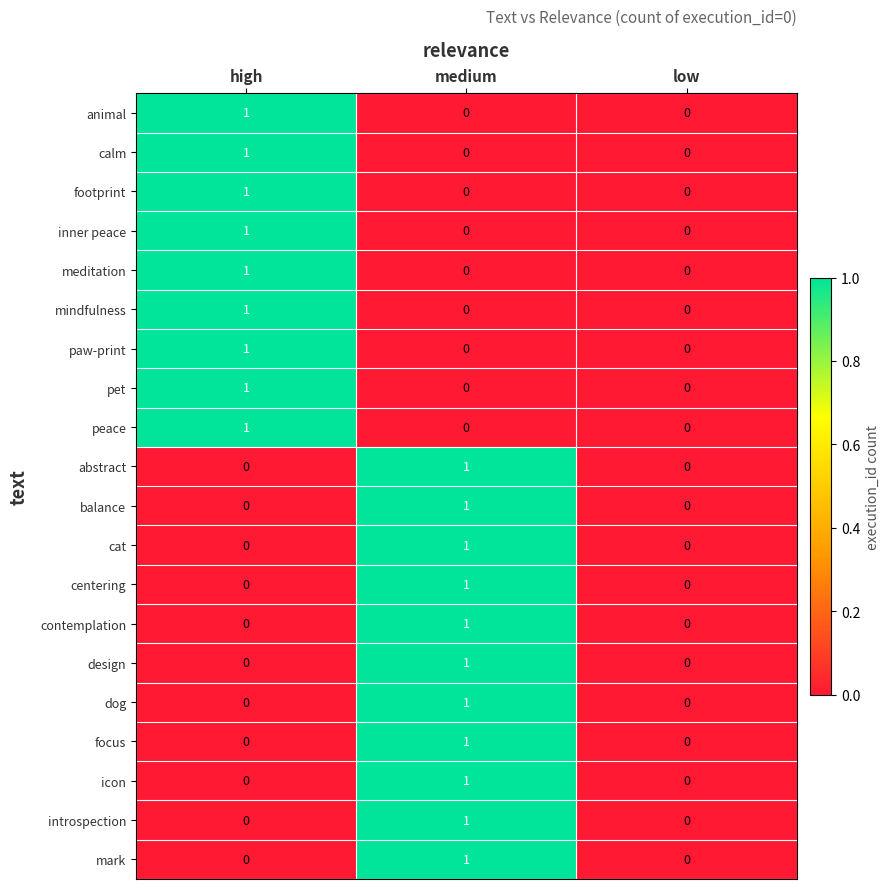

Count the mark values in the range 0 to 1.

3